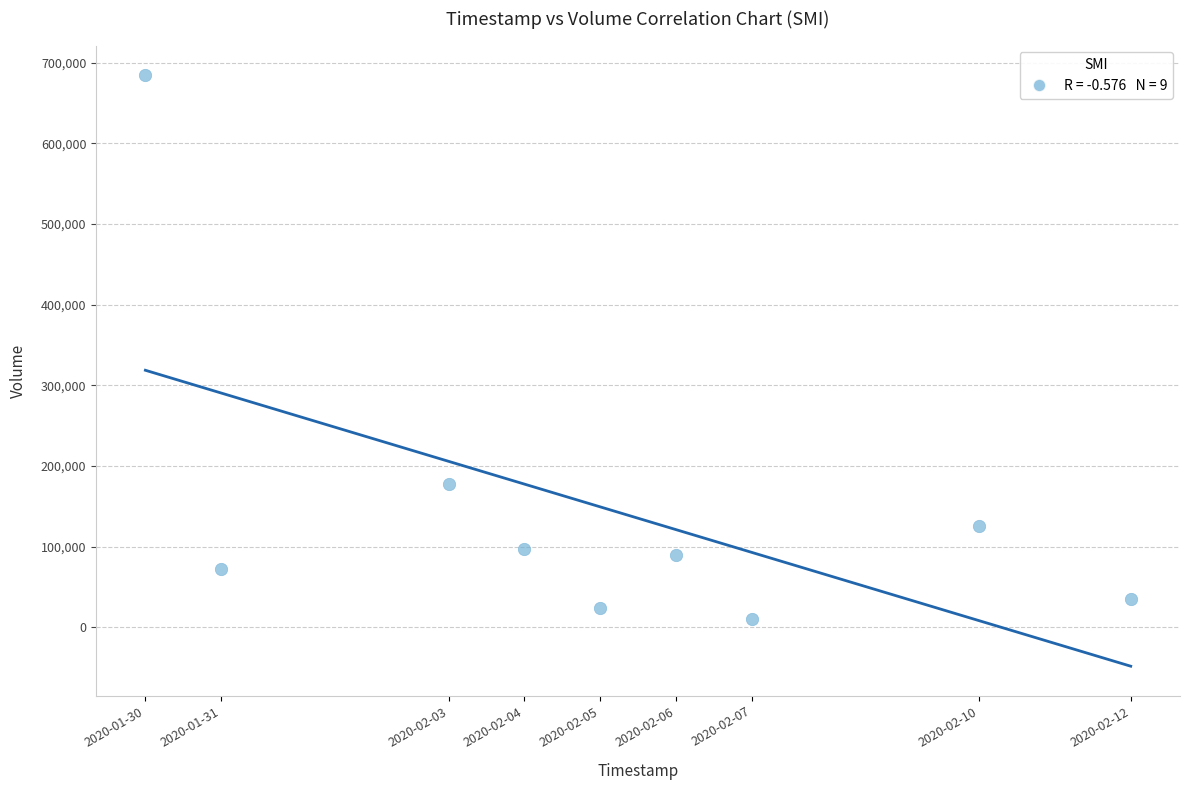

What is the average Y value?

146122